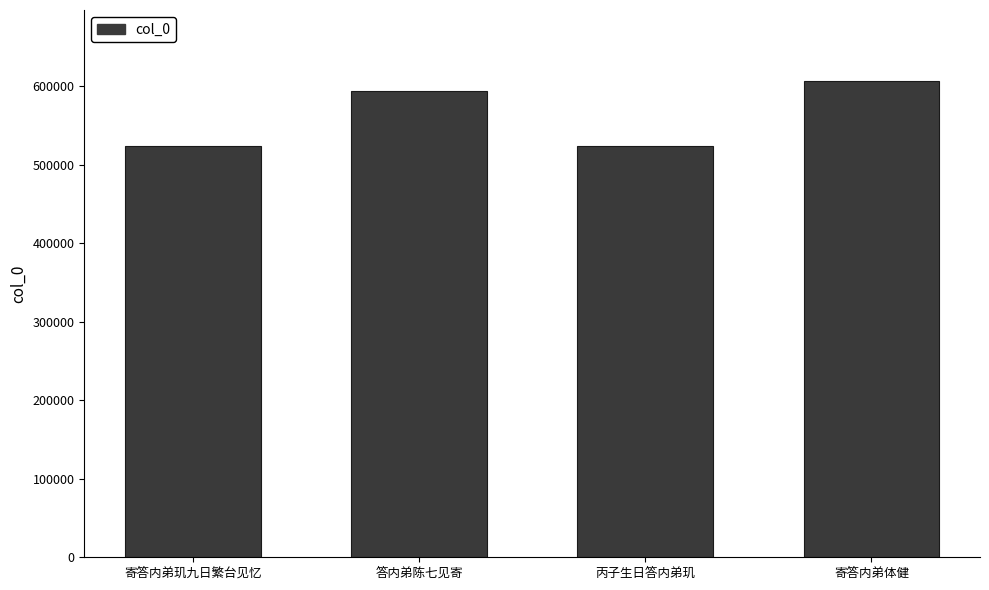

What is the difference between the second highest and second lowest values?

70045